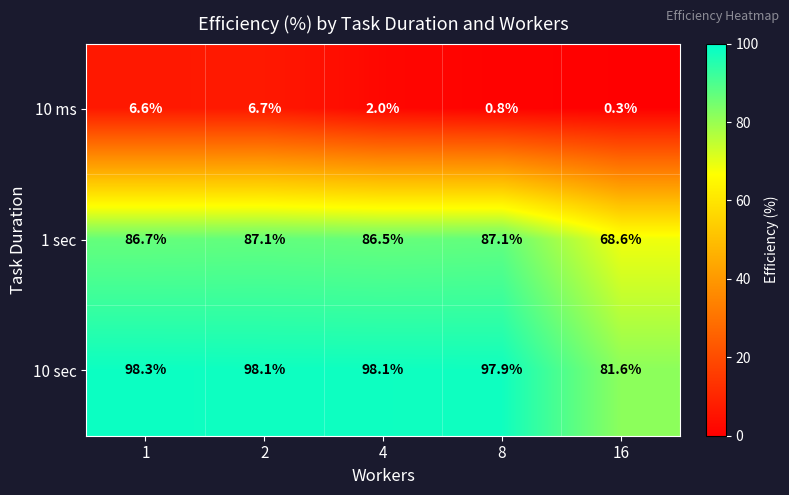

Rank the series at 1 from highest to lowest value.

10 sec, 1 sec, 10 ms